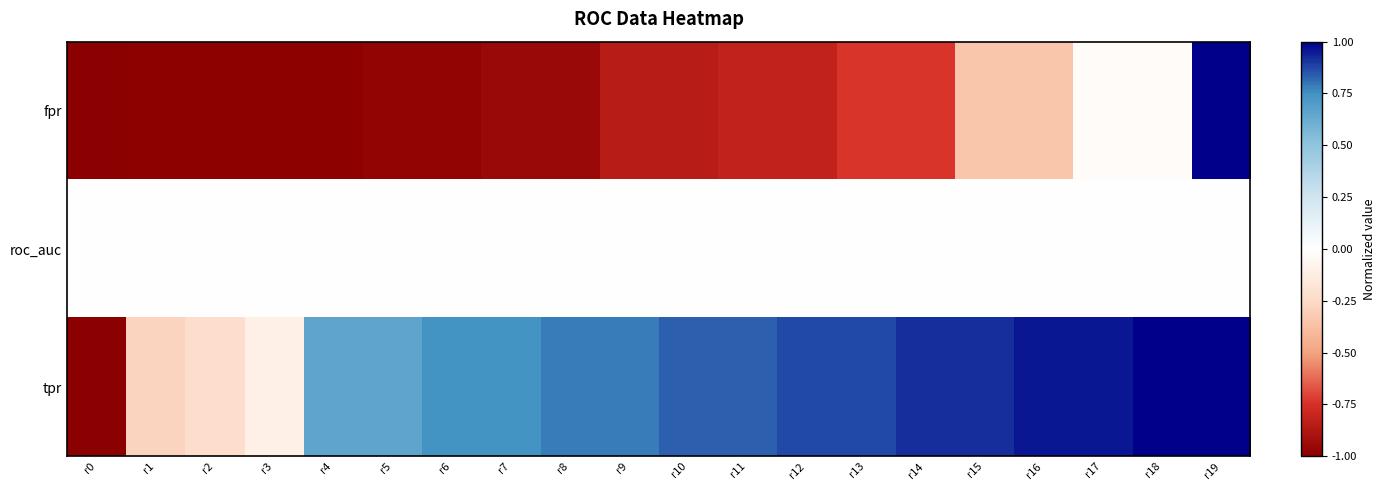

Between r4 and r15, which series saw the biggest shift?

fpr